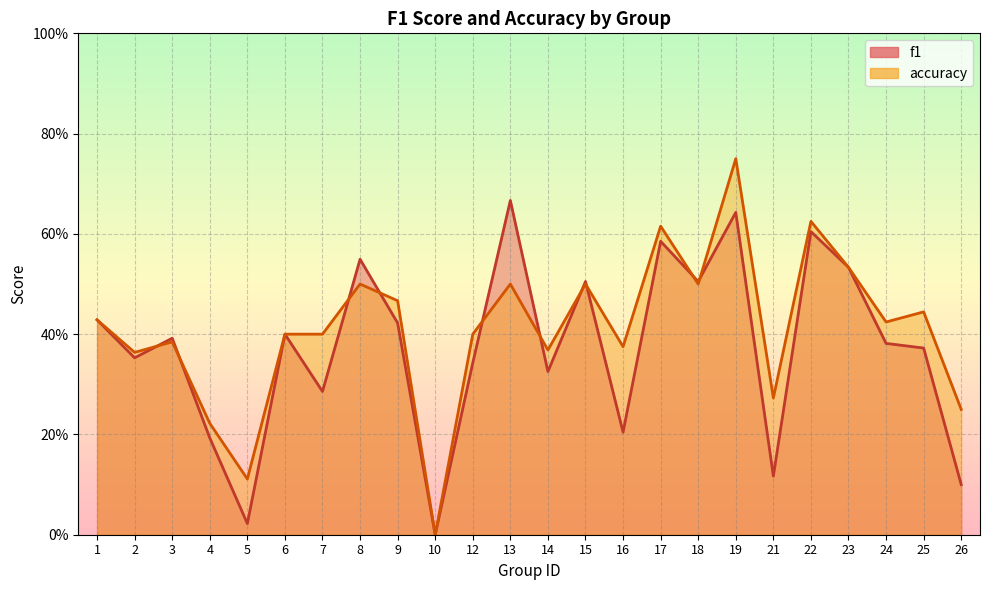

Which label corresponds to the smallest value in the chart?

10